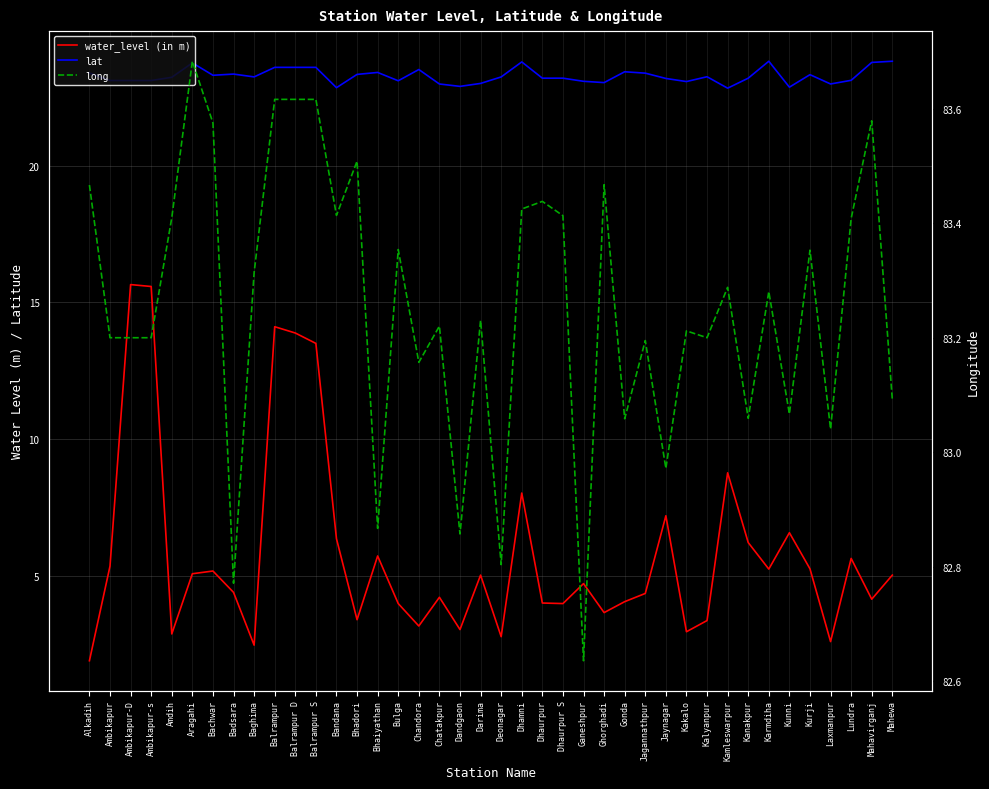

Is it true that water_level (in m) equals 2.1 at Mahavirganj?

False